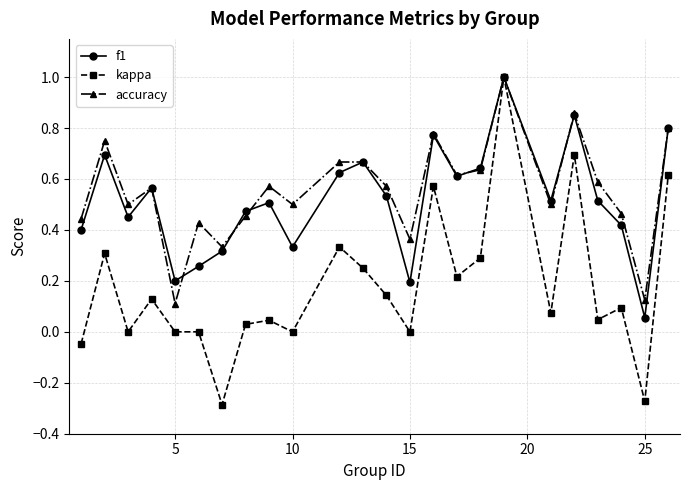

Does the chart have visible grid lines?

Yes